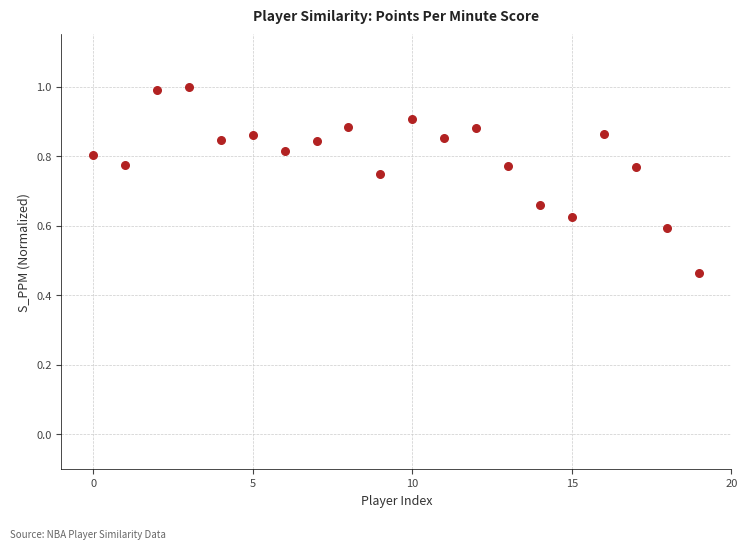

Count the number of points in this scatter plot.

20